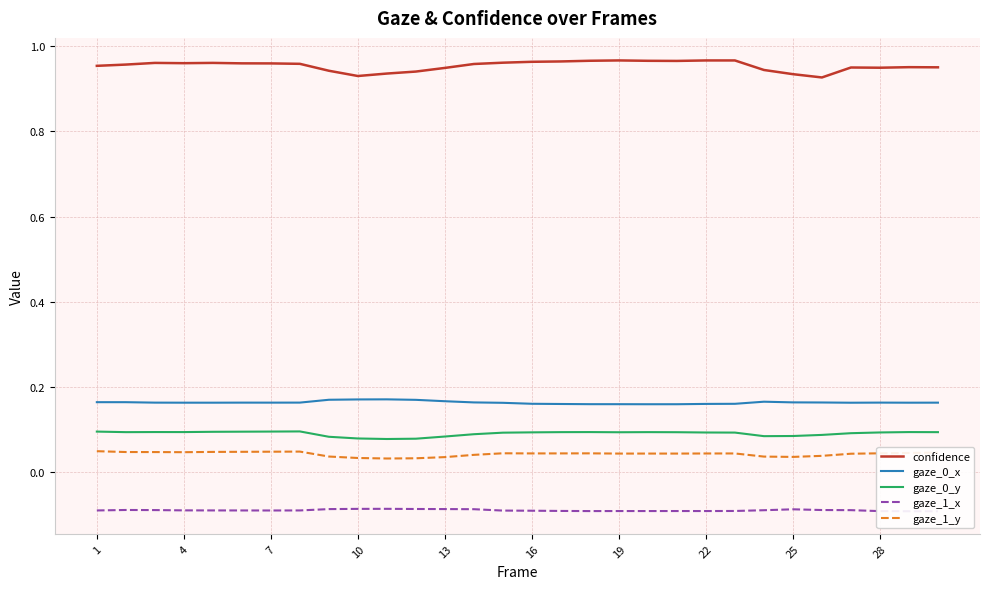

How many distinct data groups are displayed?

5